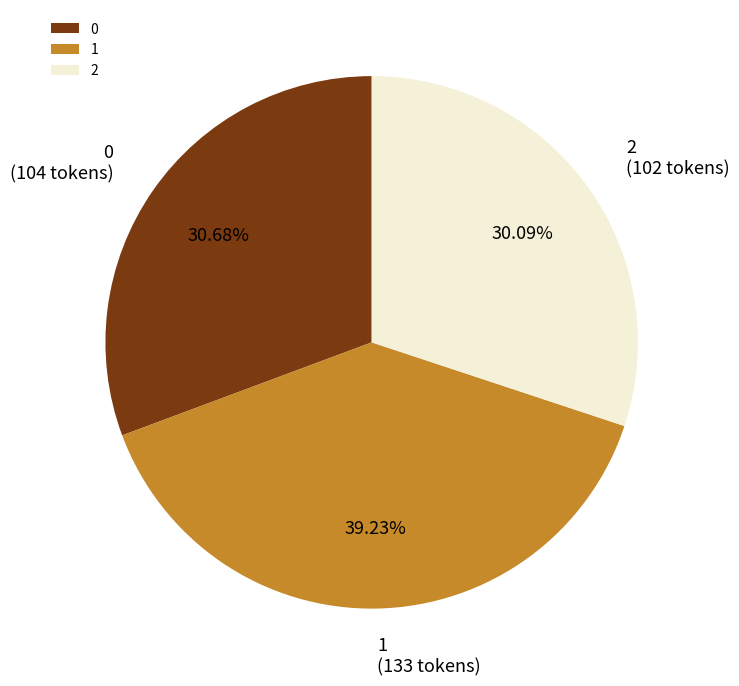

Rank the categories by value from lowest to highest.

2, 0, 1